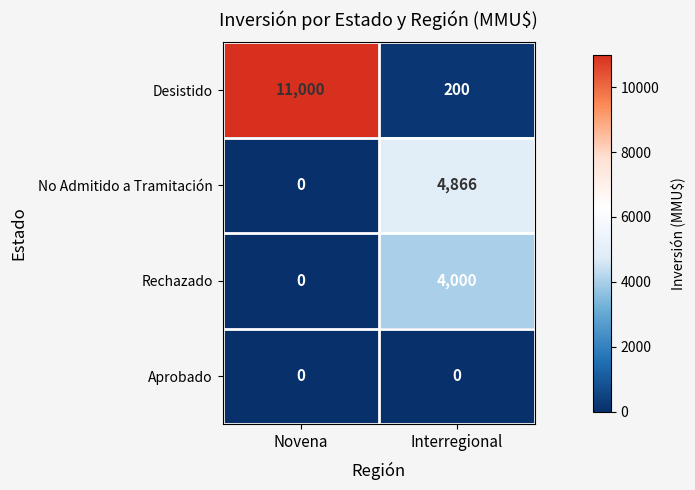

What is the total value across all series at Novena?

11000